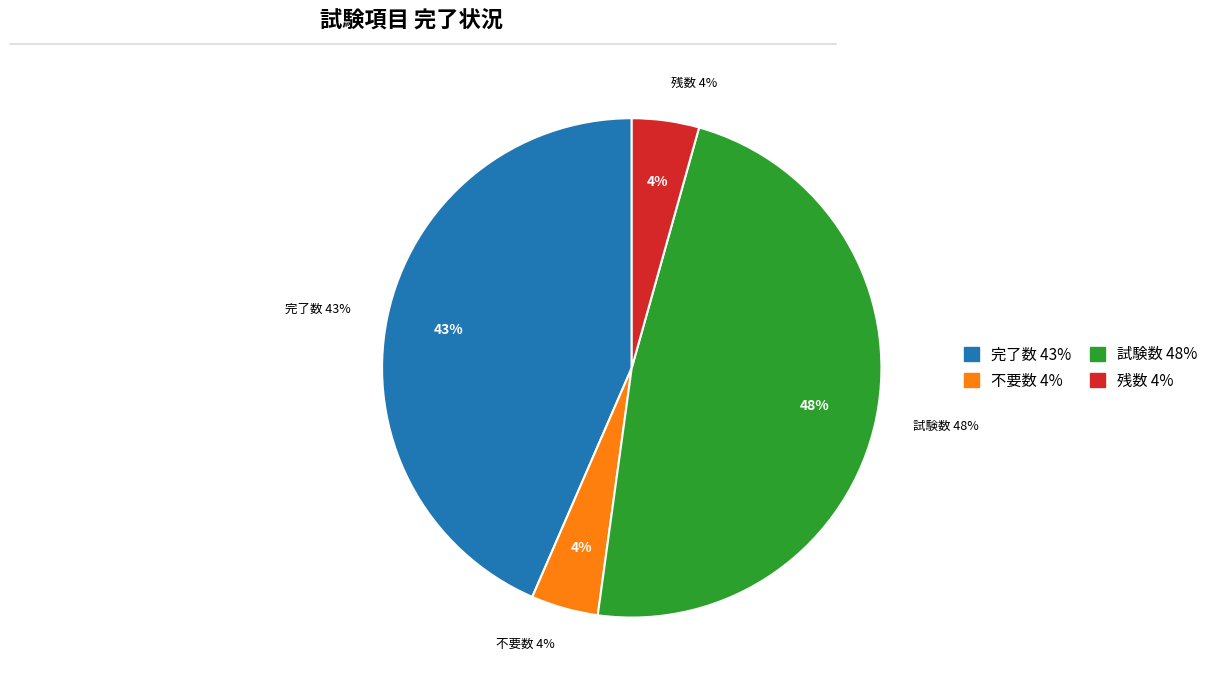

How much of the chart is everything except 試験数?

52.2%